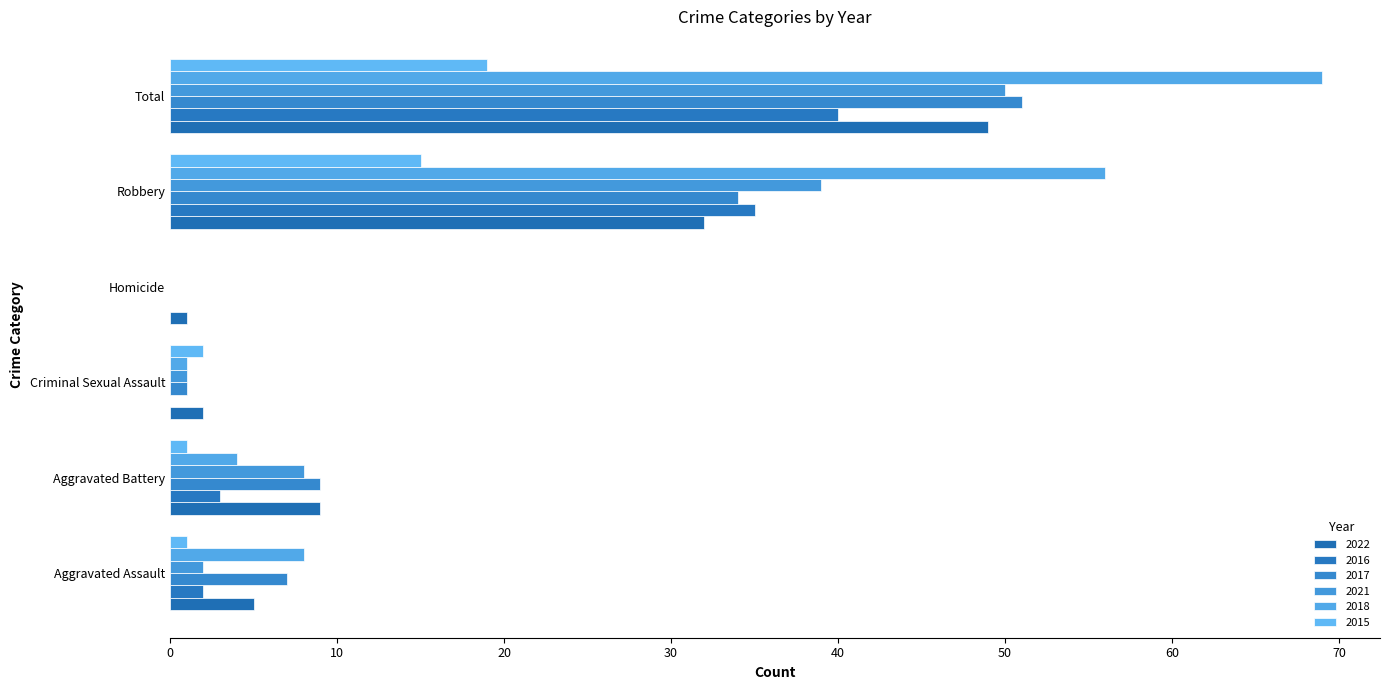

At which label is 2018 closest to 34?

Robbery